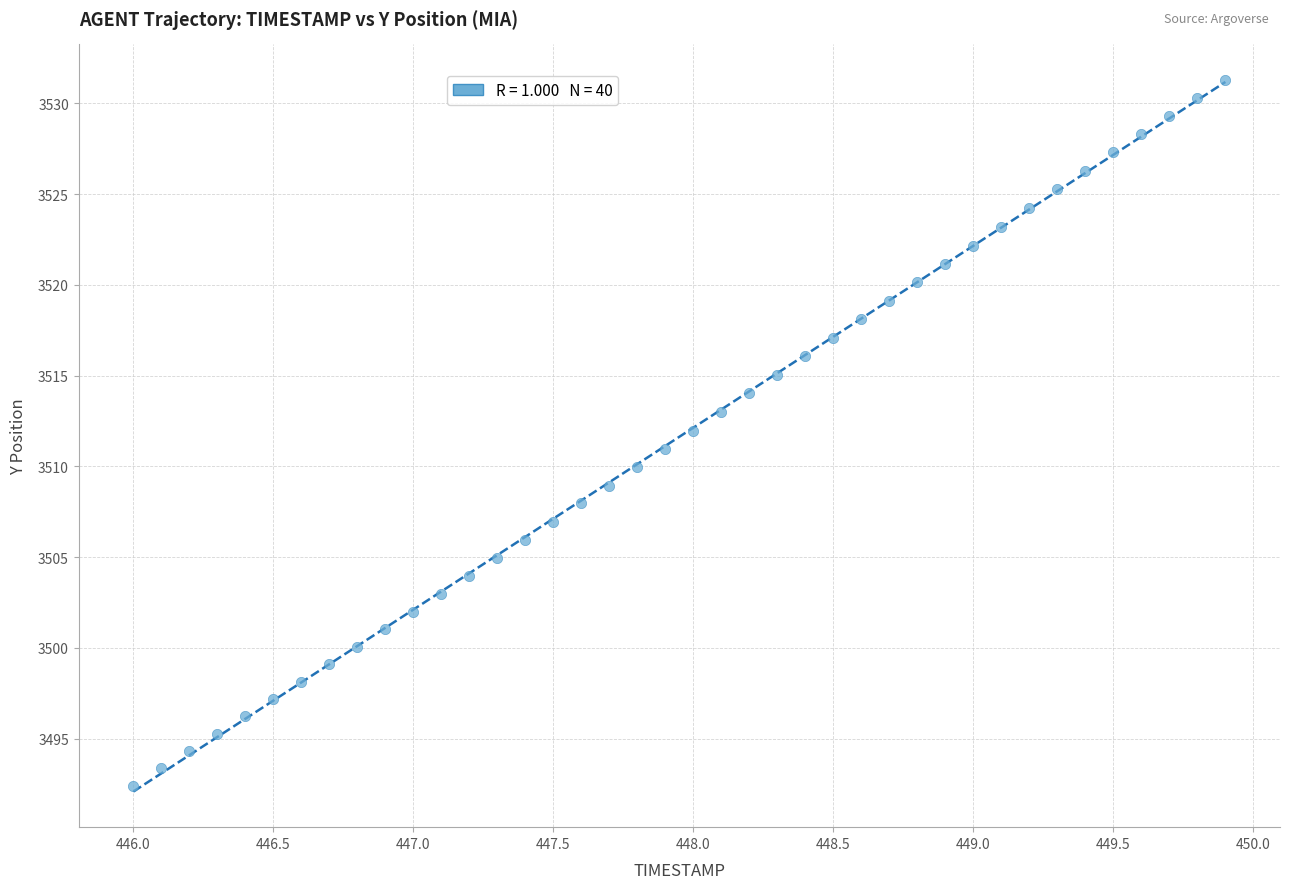

What is the range of Y values (max minus min)?

38.9